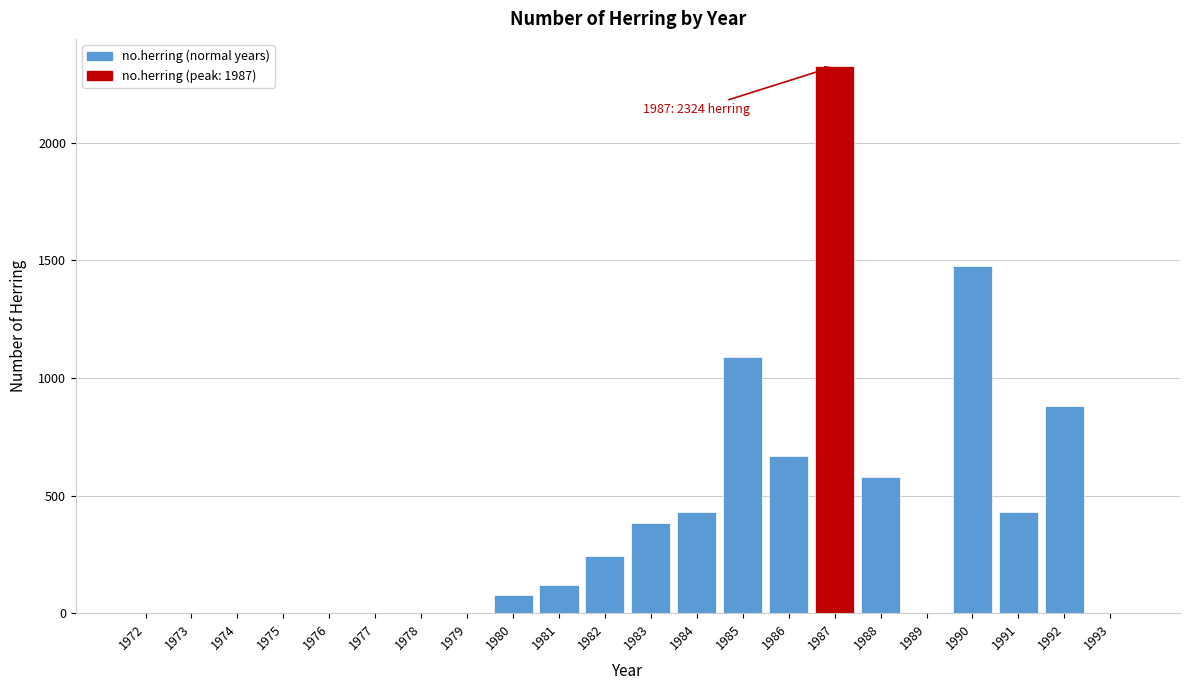

Between 1978 and 1991, which is larger?

1991